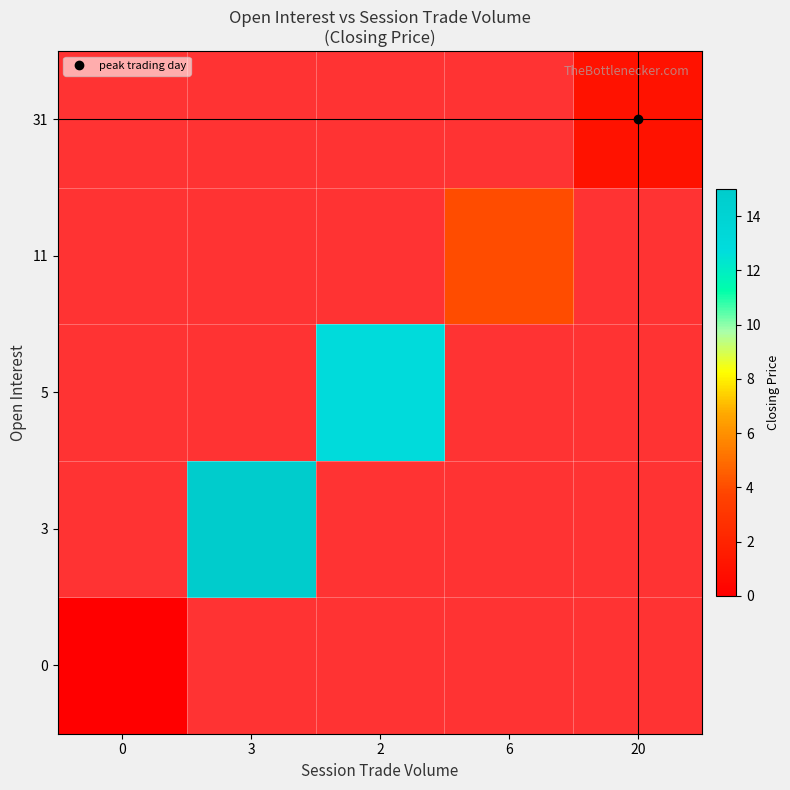

At how many categories does at least one series exceed 9?

2